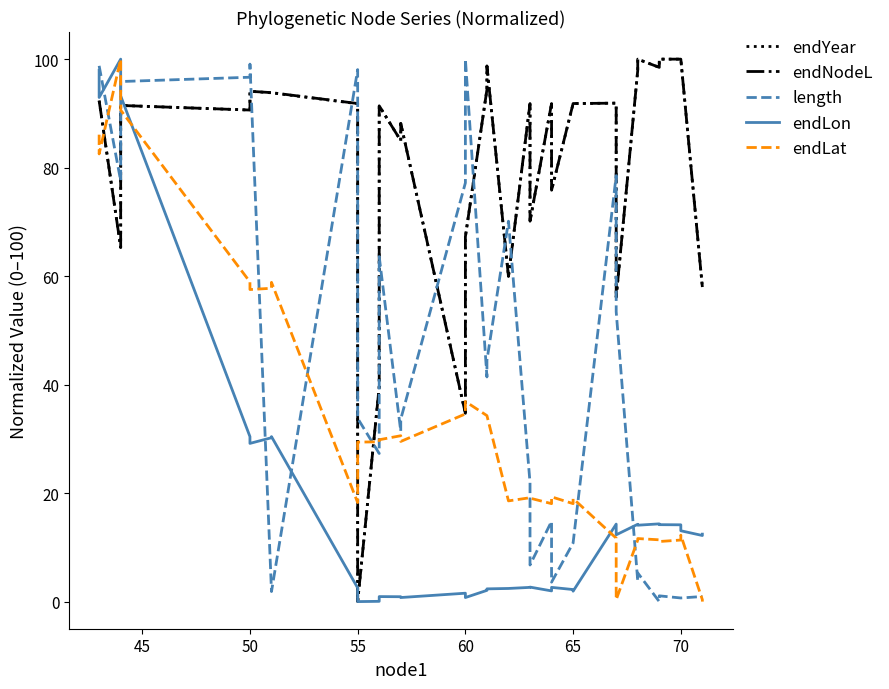

How many interior local peaks does the endLat series have?

9